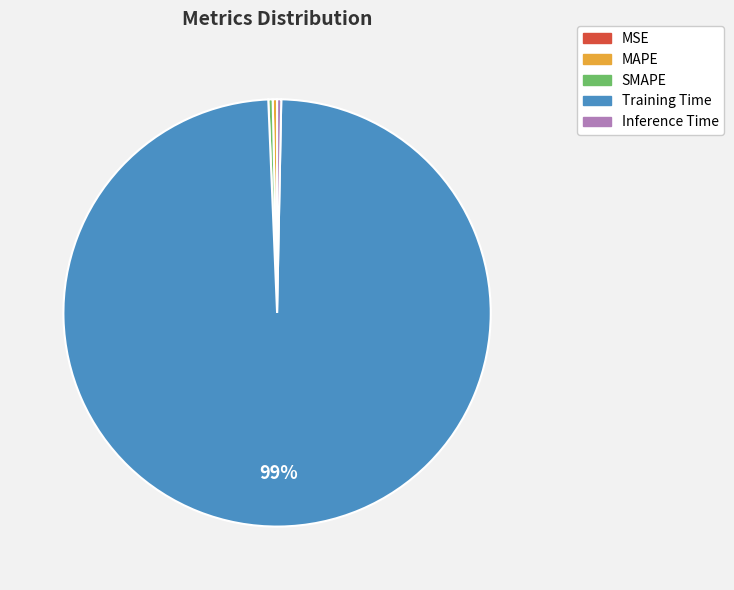

To the nearest percent, what is the average slice percentage?

20%